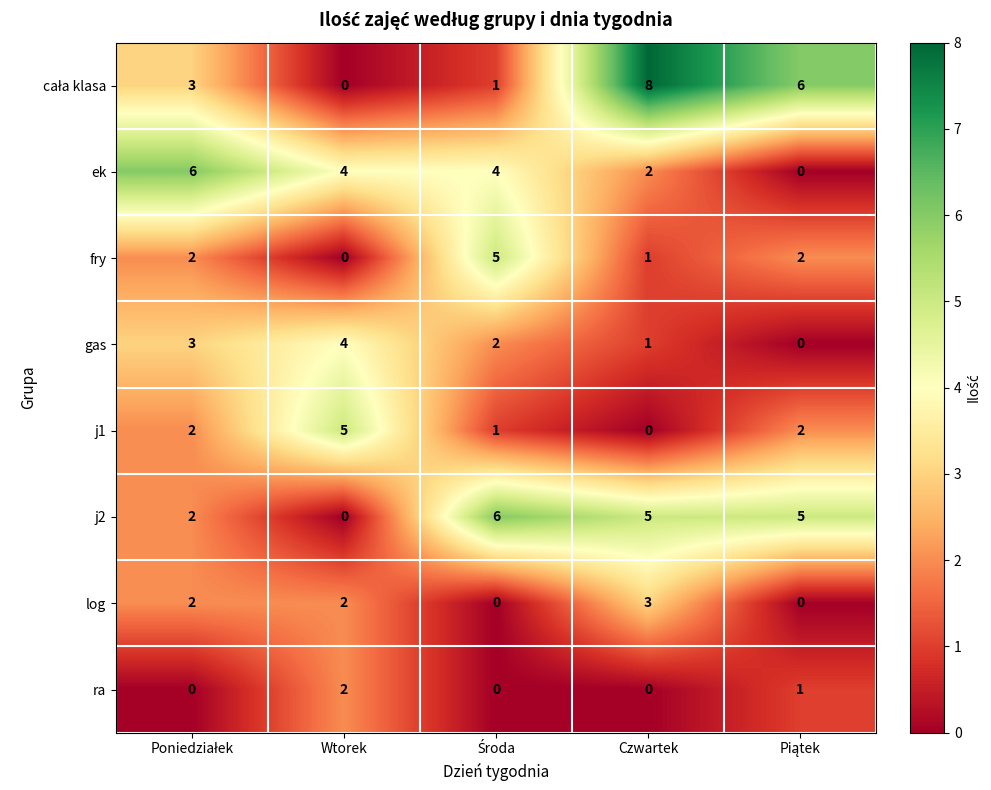

How many ra values are between 0 and 1?

4